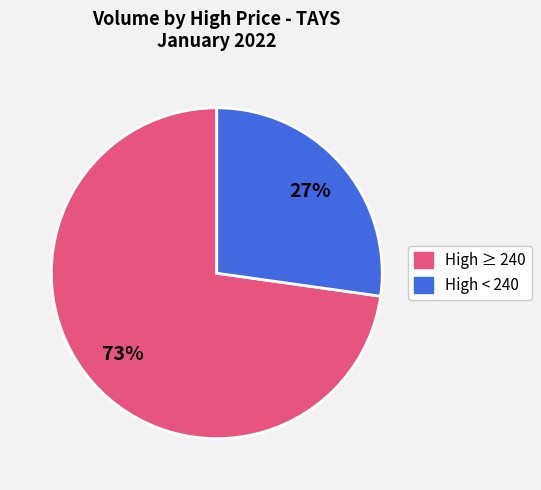

What is the largest slice in the pie chart?

High ≥ 240